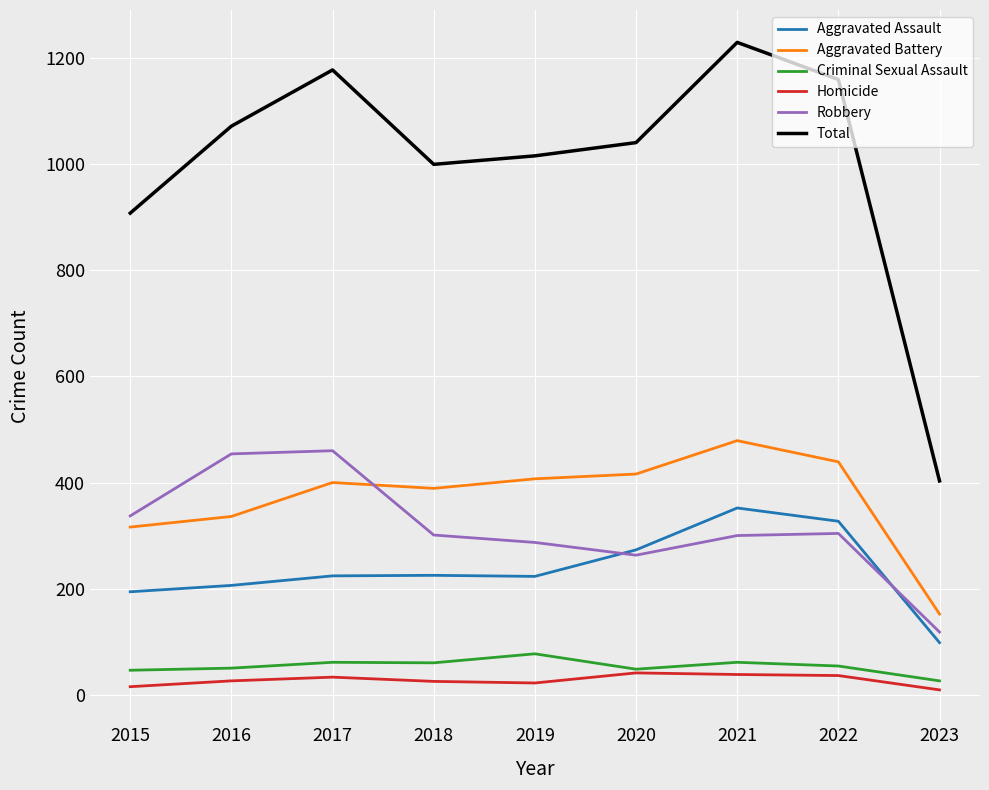

What is the total value across all series at 2022?

2320